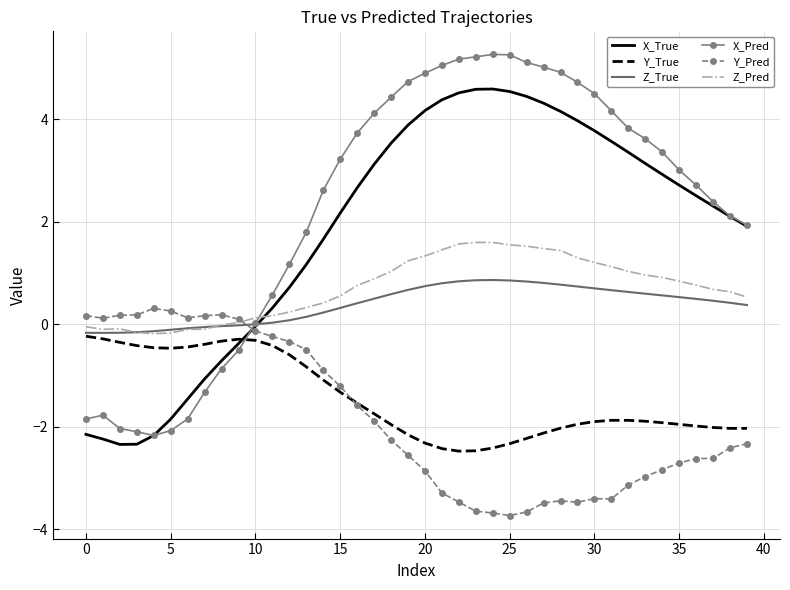

Rank the series by their maximum value, from lowest to highest.

Y_True, Y_Pred, Z_True, Z_Pred, X_True, X_Pred